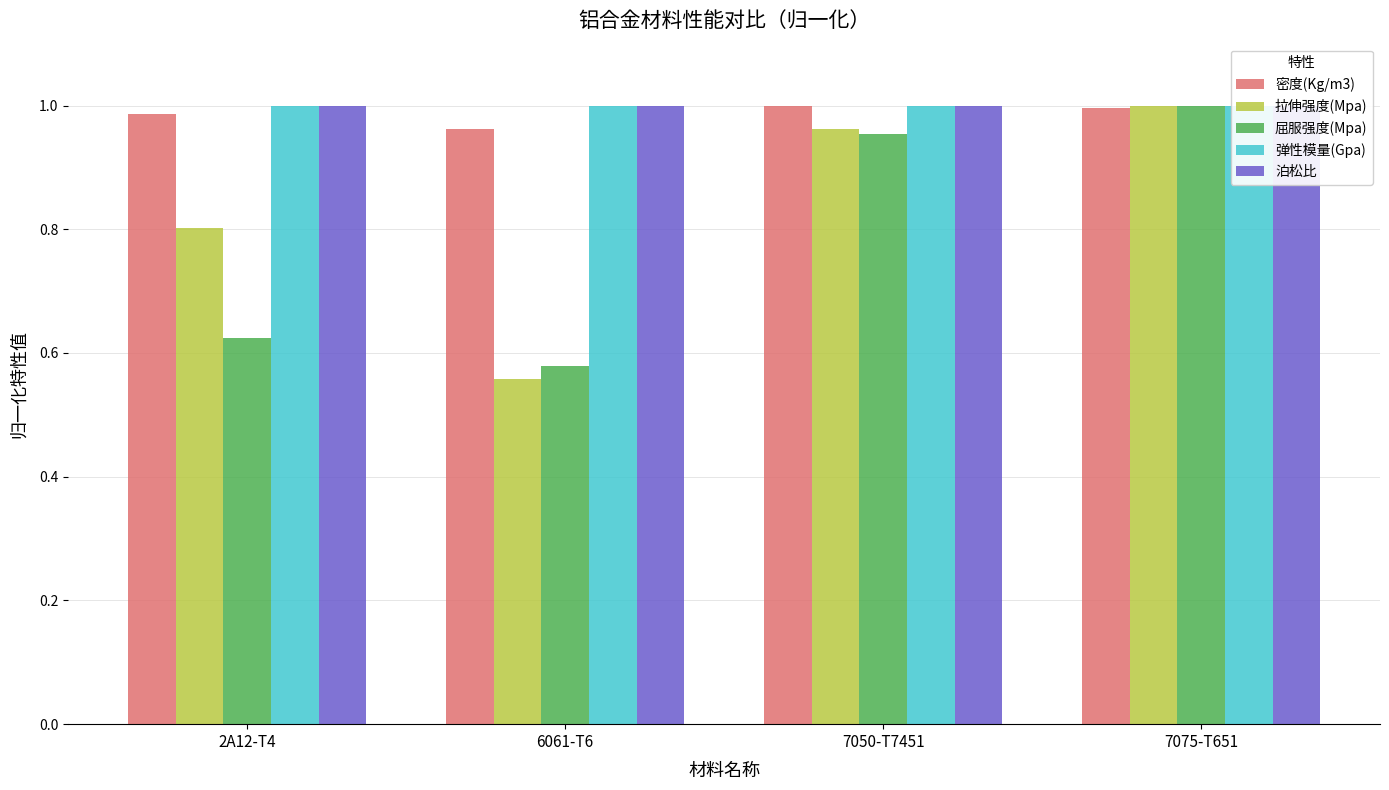

At how many categories does at least one series exceed 0?

4